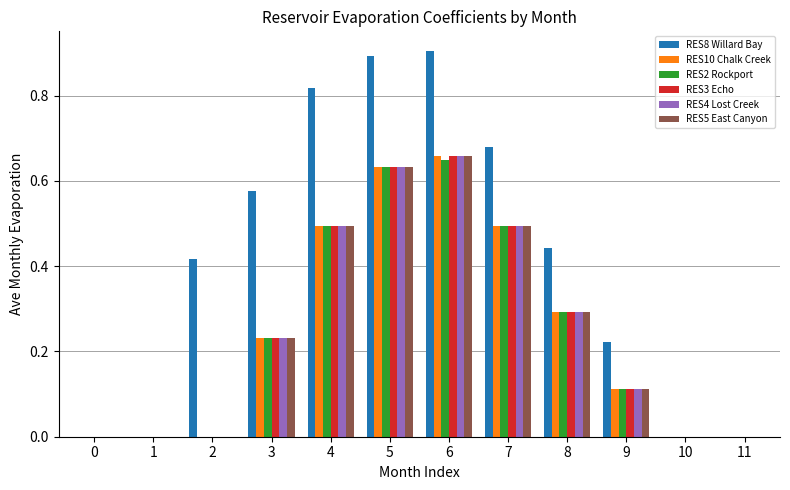

How many distinct data groups are displayed?

6